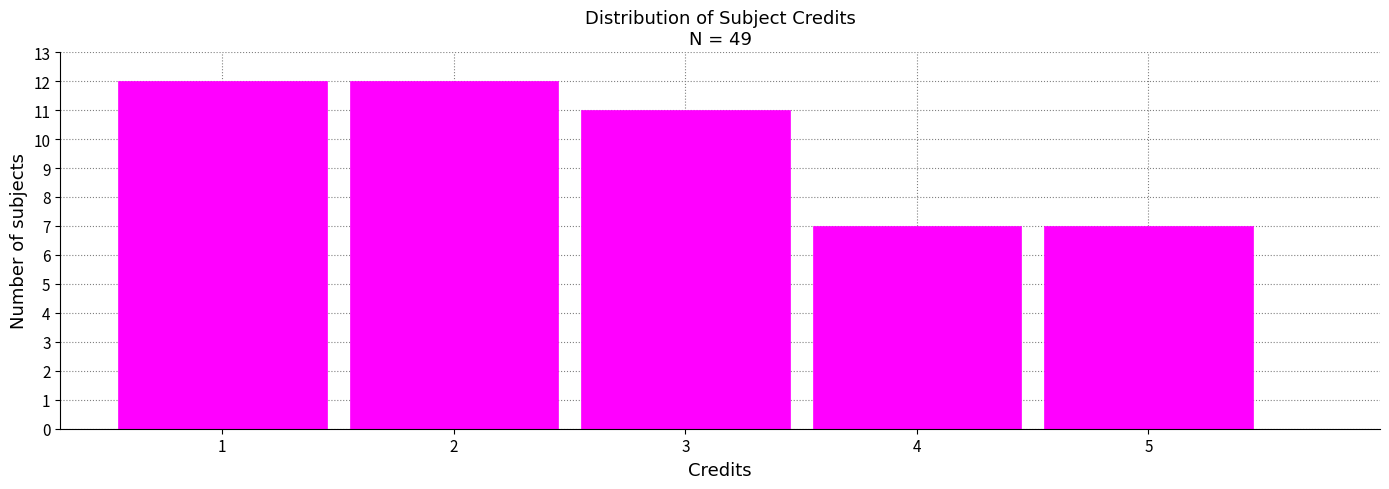

Reading left to right, list every bar in this chart as the range it spans on the x-axis followed by its height. The values are not printed on the chart, so give them approximately, as read against the axis.

0.5 to 1.5: 12
1.5 to 2.5: 12
2.5 to 3.5: 11
3.5 to 4.5: 7
4.5 to 5.5: 7